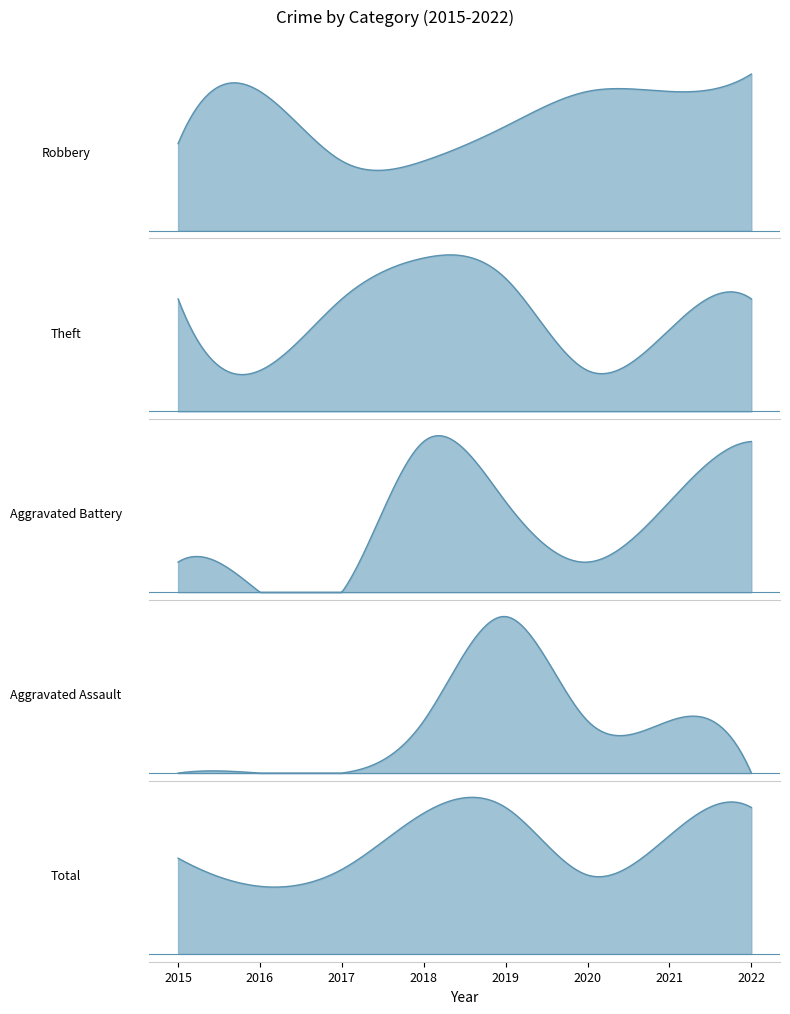

Count the Aggravated Battery values in the range 1 to 5.

6